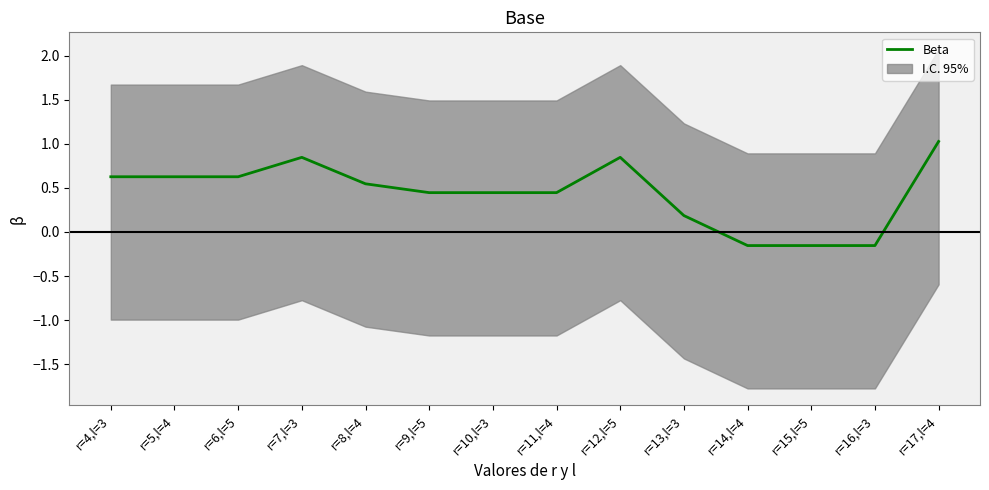

How many interior local peaks (higher than both neighbors) does the data have?

2